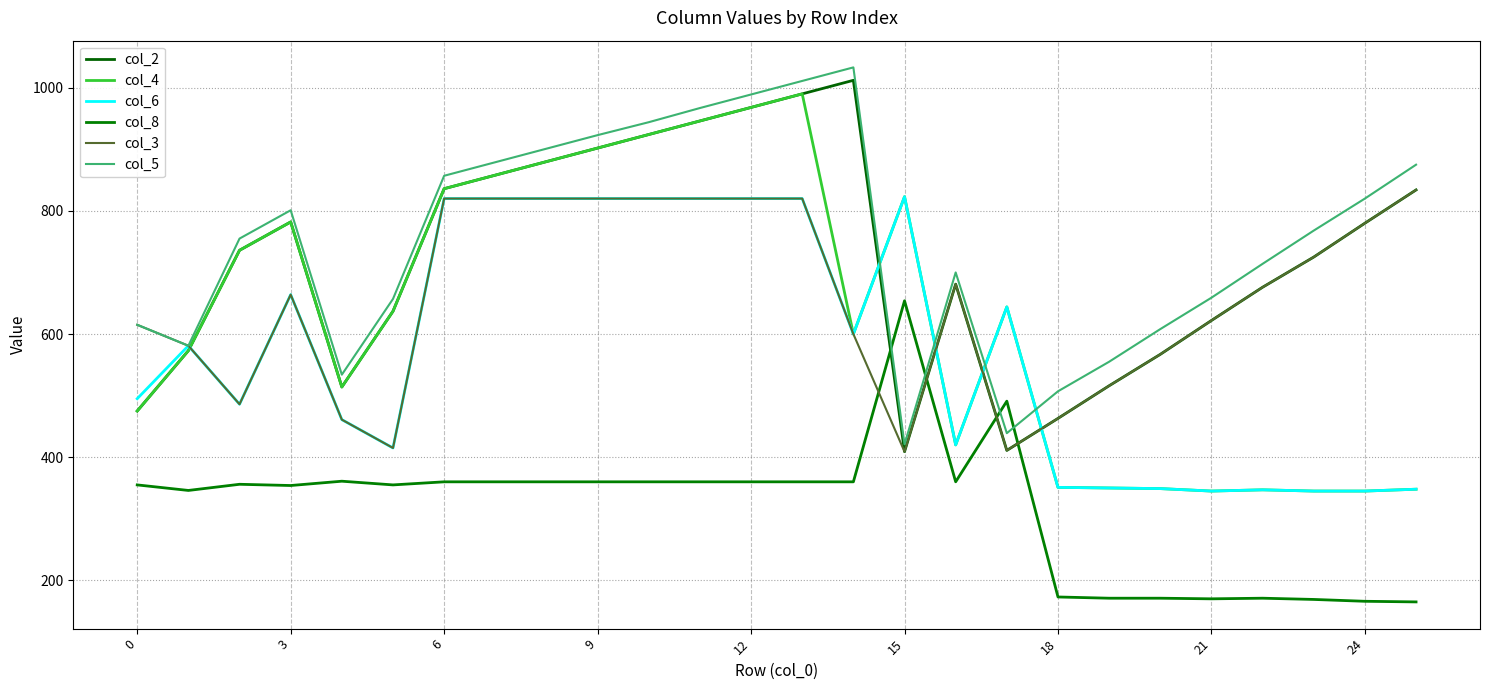

True or false: col_2 and col_5 cross at least once.

False